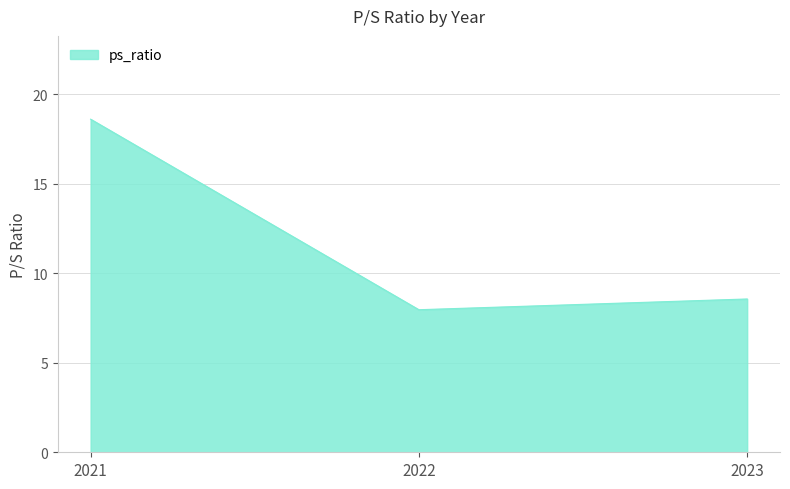

What is the maximum value shown in the chart?

18.6